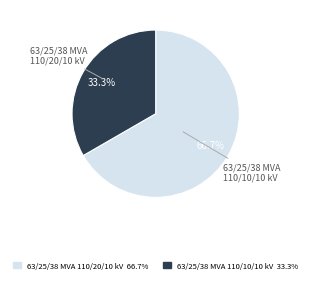

What percentage is the 63/25/38 MVA 110/20/10 kV slice, to the nearest percent?

67%